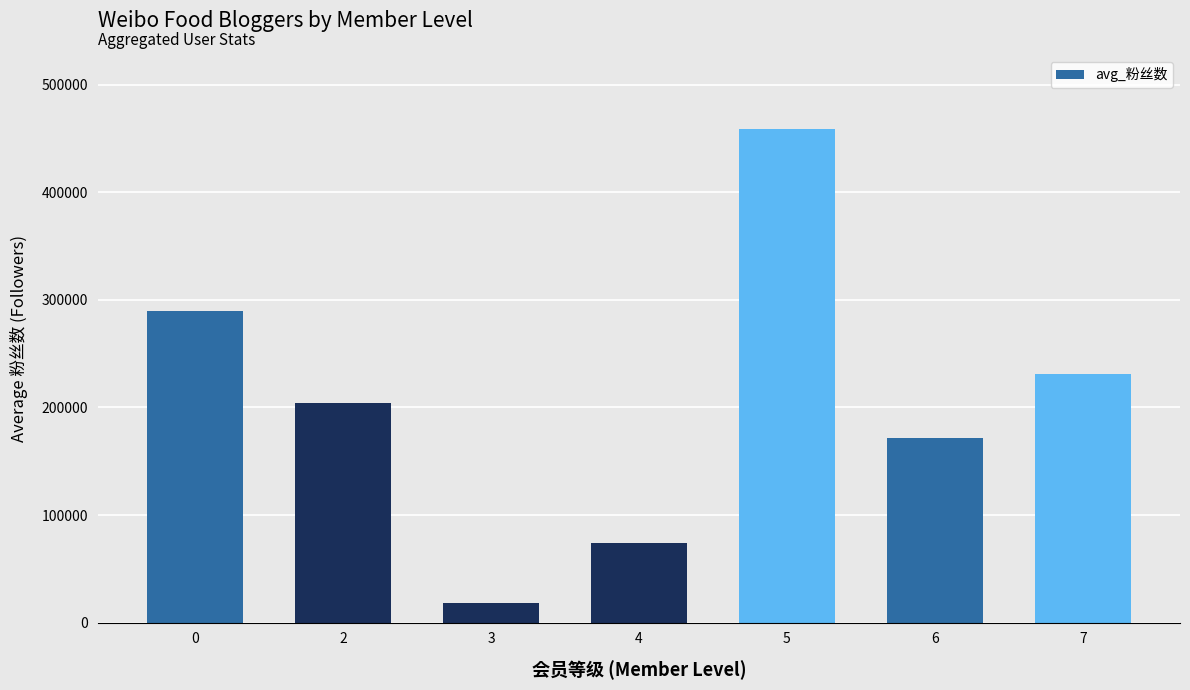

Is it true that the value at 0 is 517819.7?

False